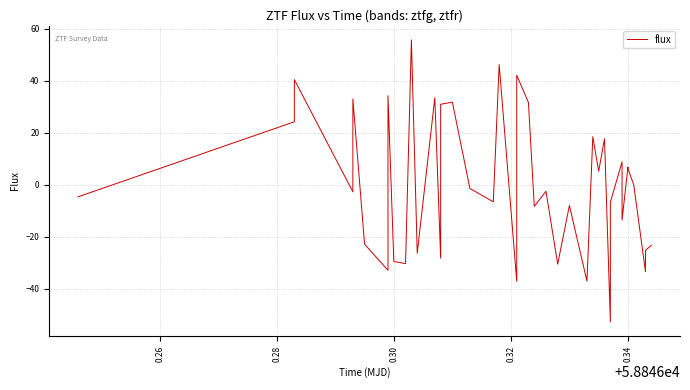

Count the number of data series in this chart.

1